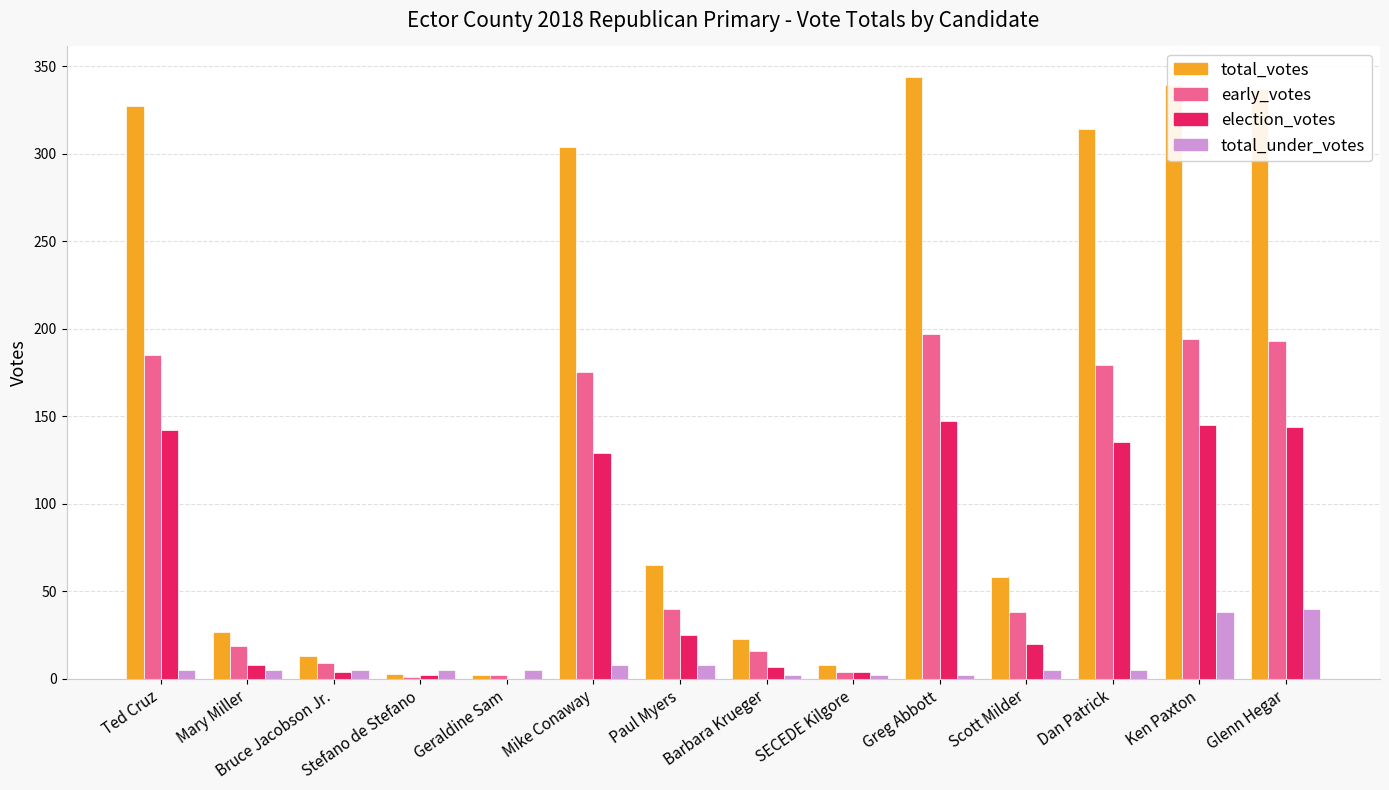

Between Mary Miller and Mike Conaway, which series saw the biggest shift?

total_votes